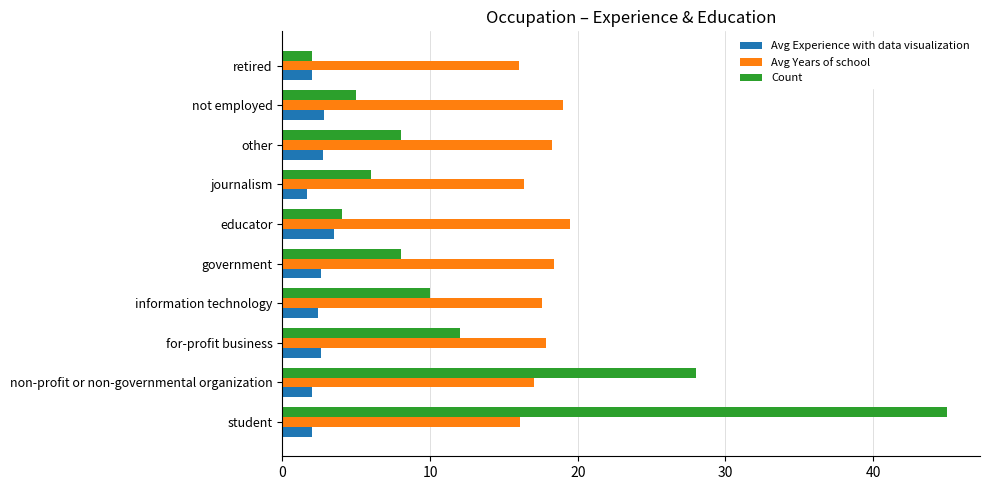

What is the sum of all Avg Experience with data visualization values?

24.3